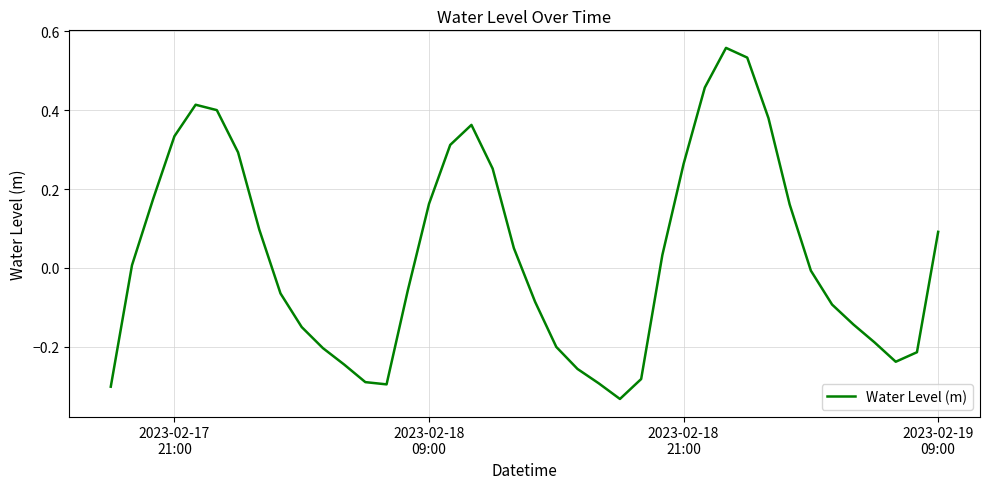

What is the difference between the maximum and minimum values?

0.9